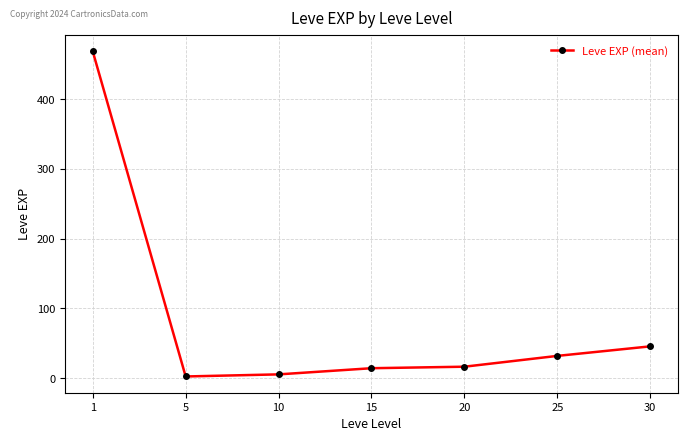

What is the approximate value at 10?

5.3